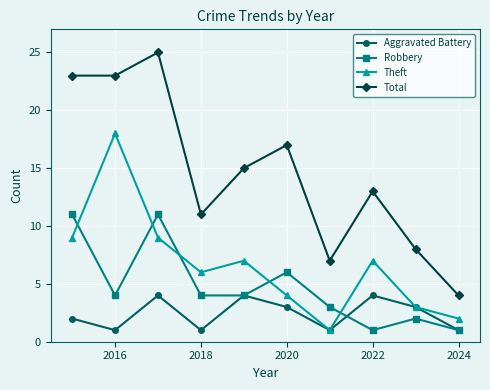

True or false: Total and Theft cross at least once.

False